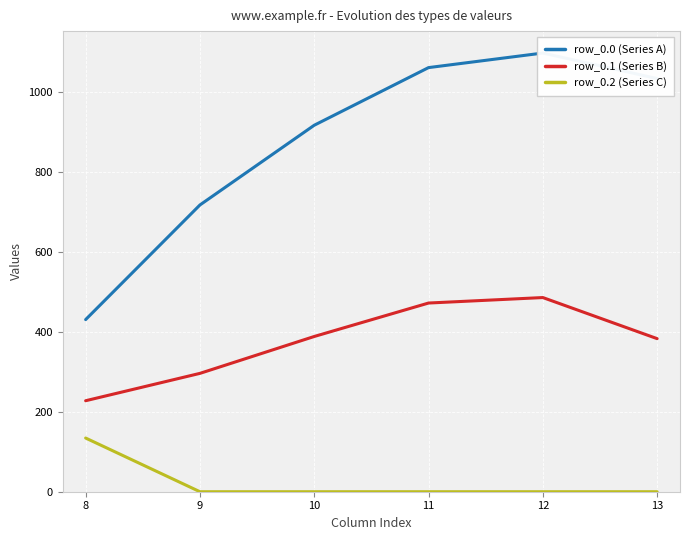

True or false: row_0.1 (Series B) and row_0.2 (Series C) cross at least once.

False